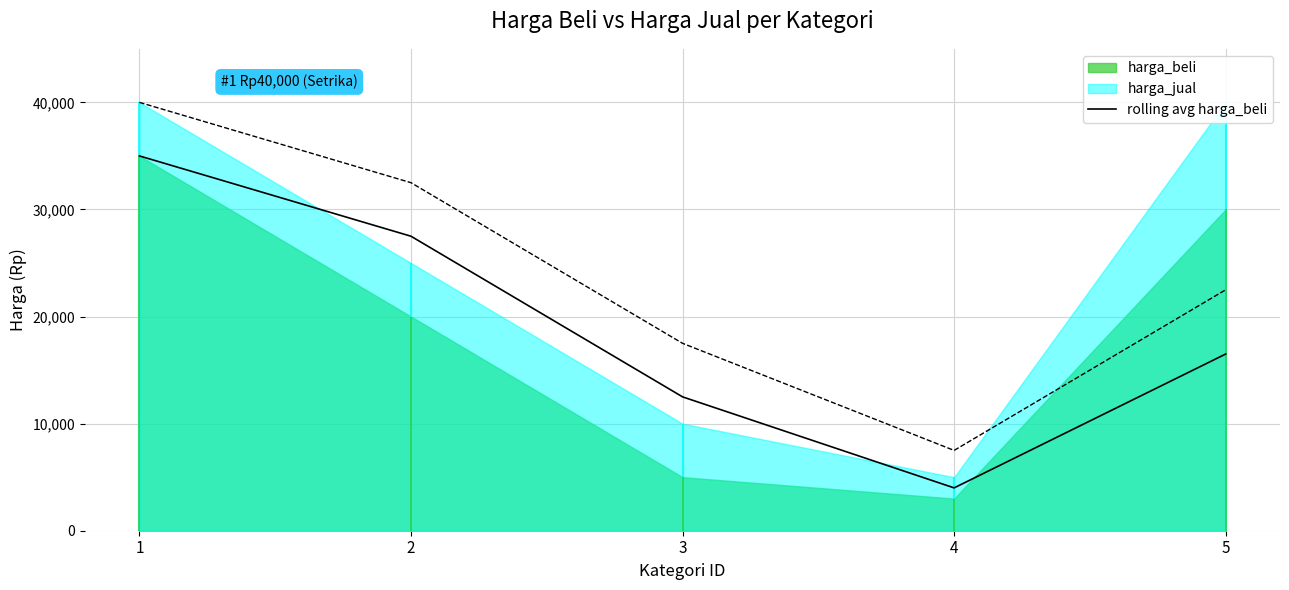

List the labels in order of rolling avg harga_beli value, largest first.

1, 2, 5, 3, 4